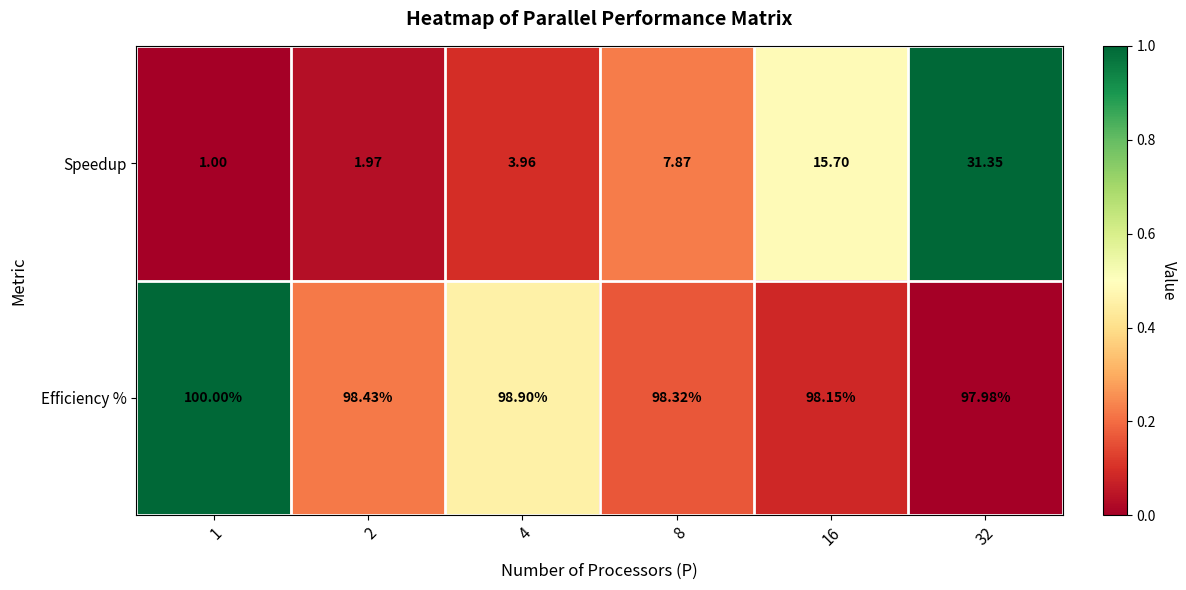

Which series has the largest range (max minus min)?

Speedup